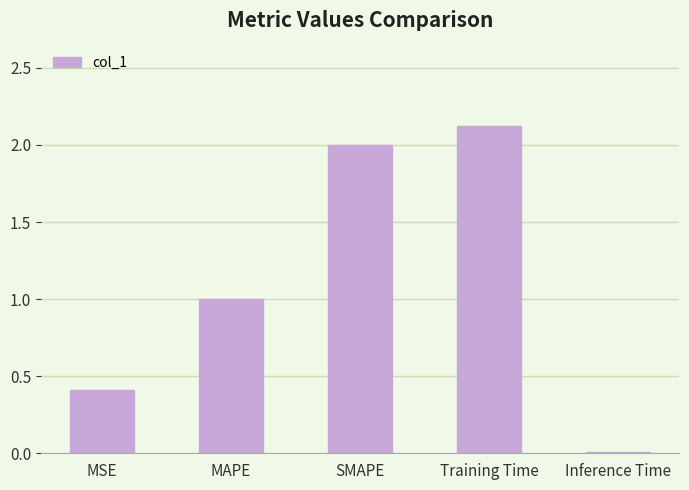

What is the change in value from SMAPE to Training Time?

+0.1